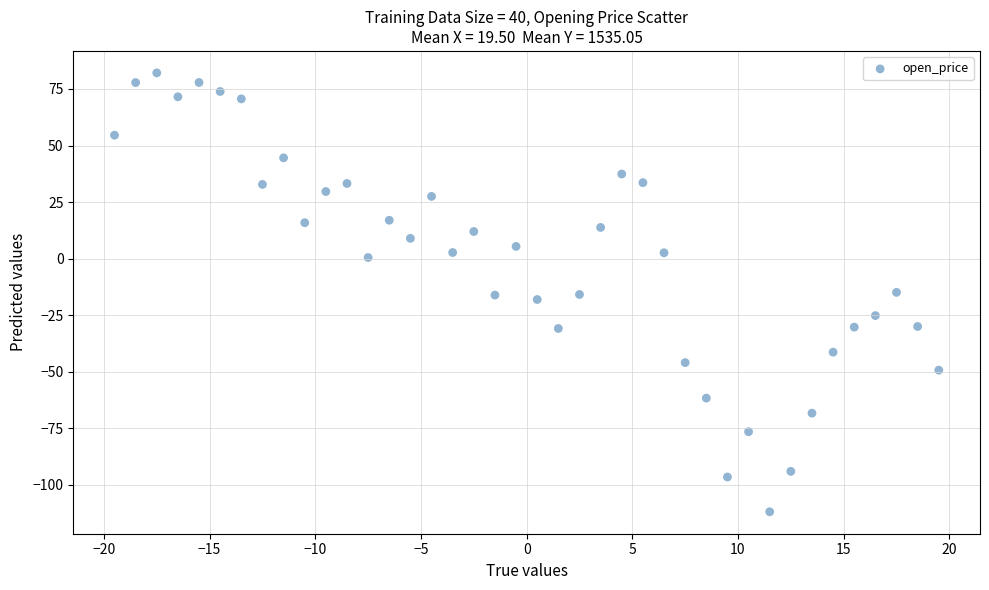

What is the range of X values (max minus min)?

39.0